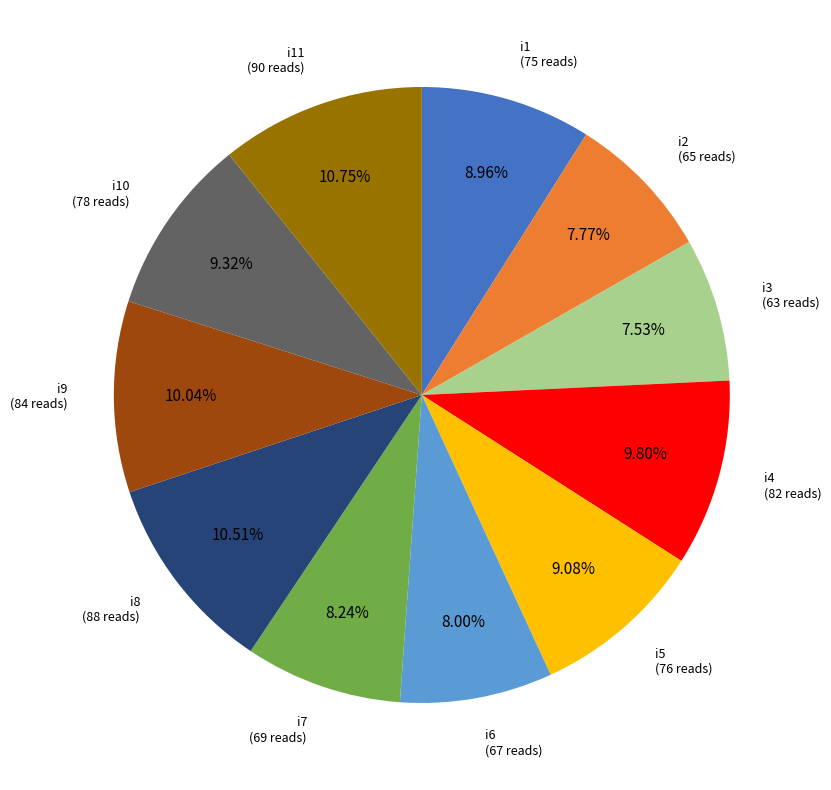

The i1 slice represents 9% of the pie. True or false?

True